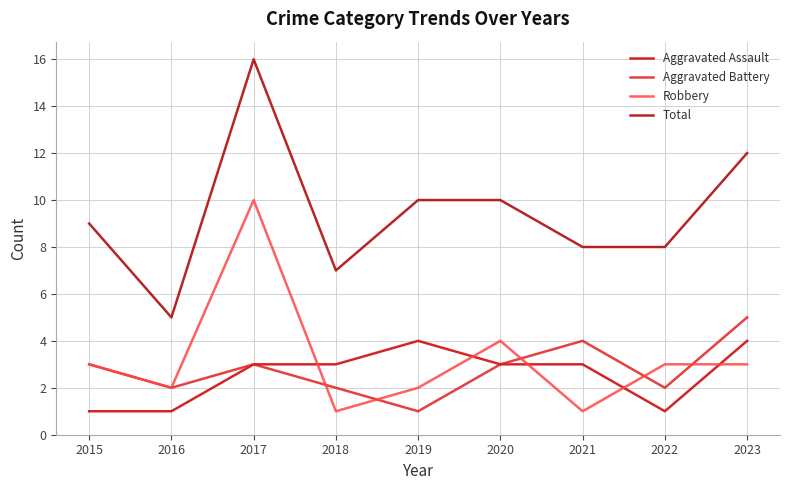

Does the chart display data point markers on the line(s)?

No